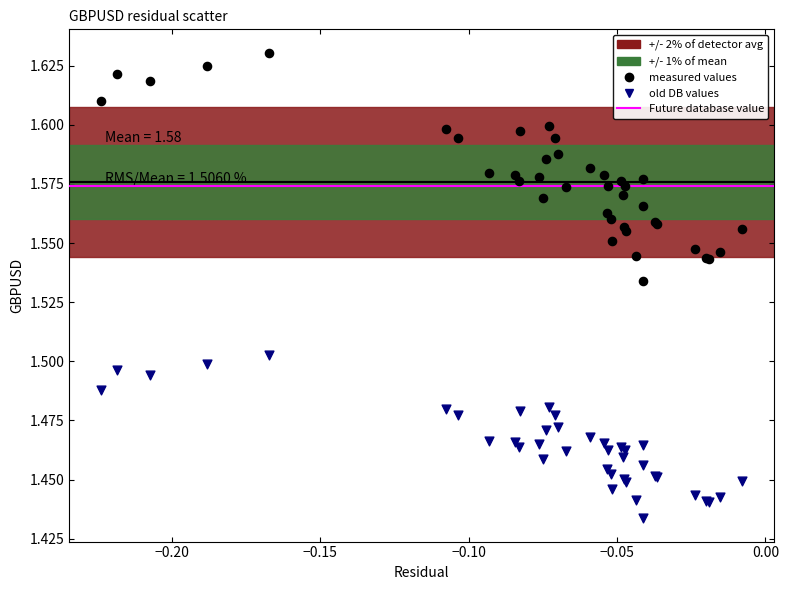

Which series has the largest Y range (max minus min)?

measured values